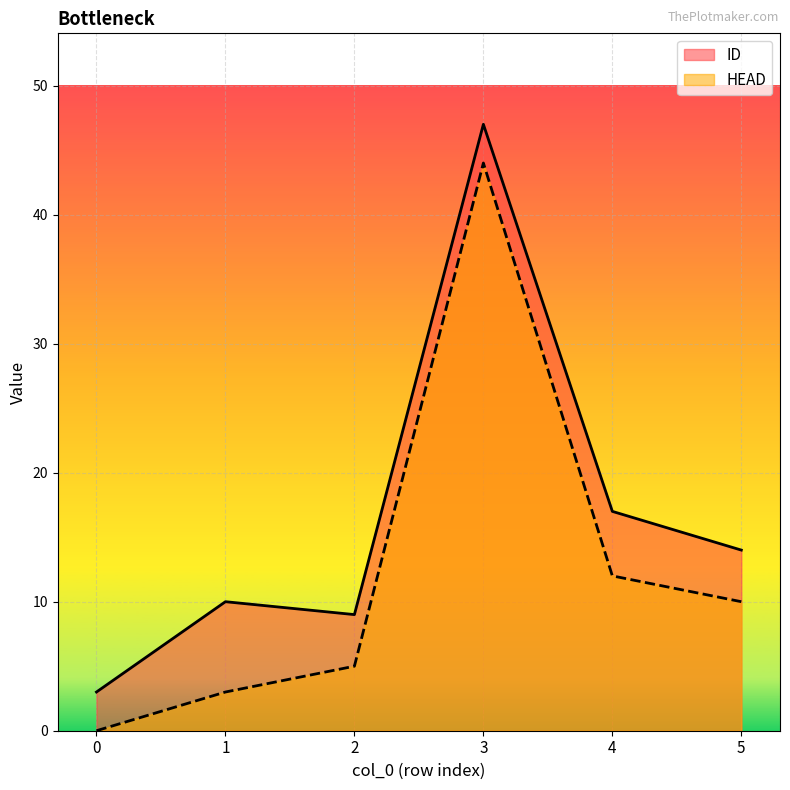

How many data points in ID are above 14?

2